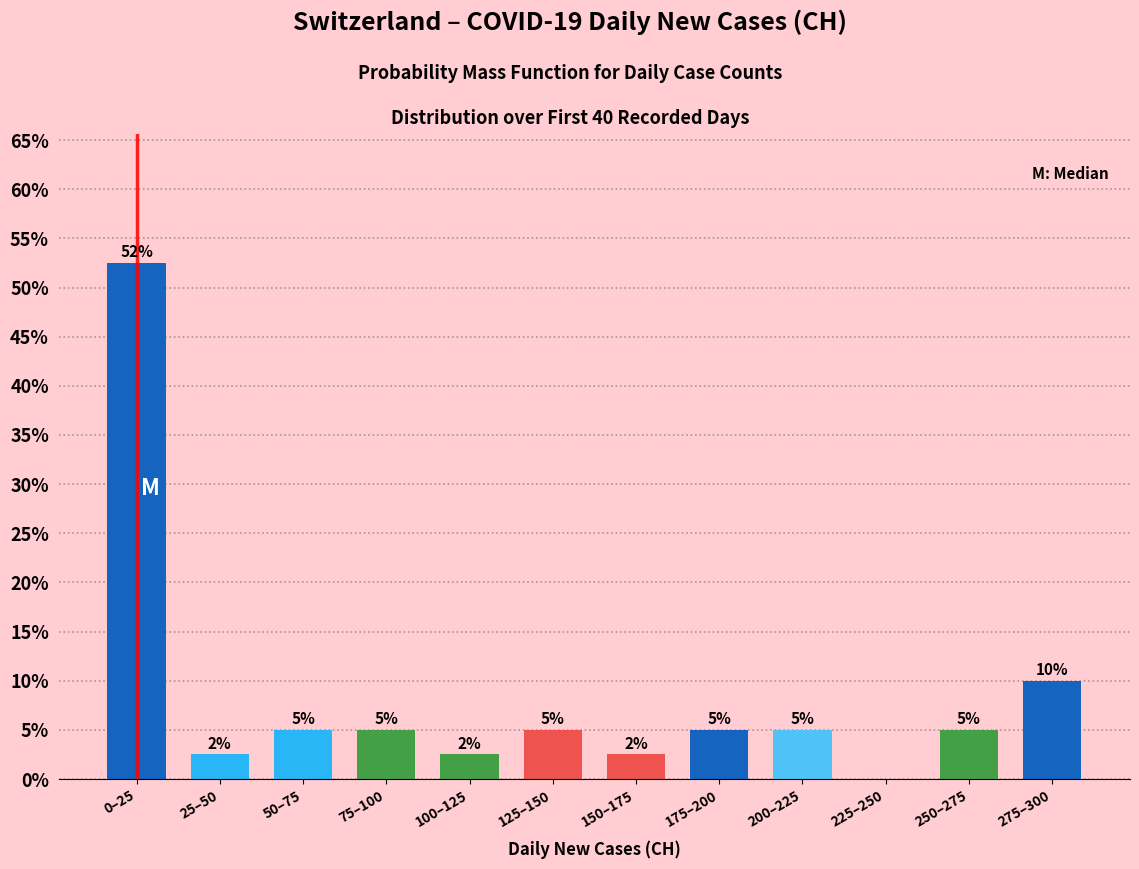

What is the maximum value shown in the chart?

52.5